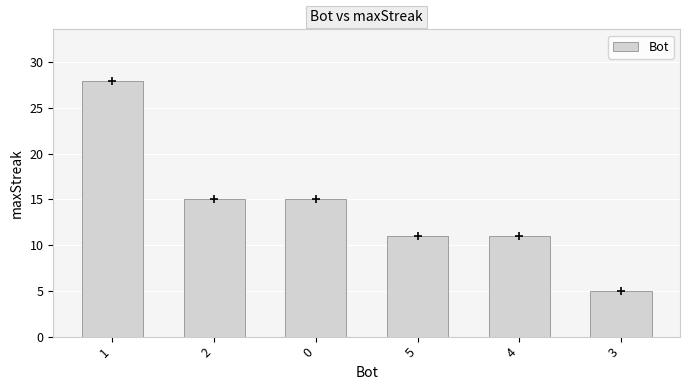

Approximately how many times larger is the value at 4 compared to 2?

0.7